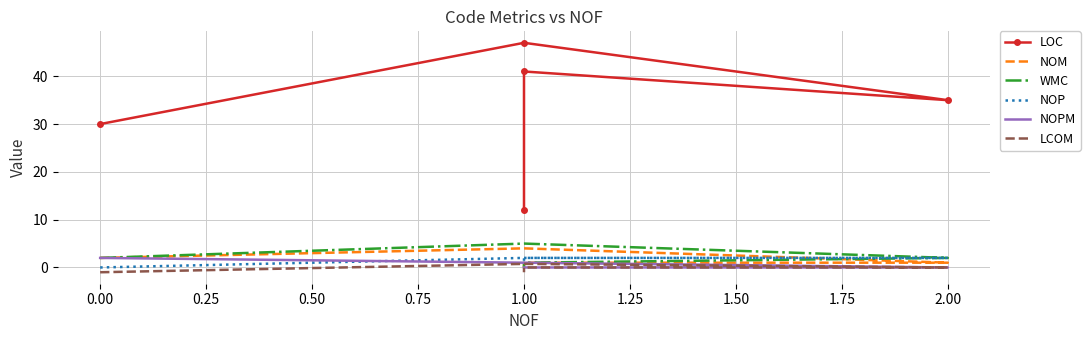

How many lines are shown in the chart?

6